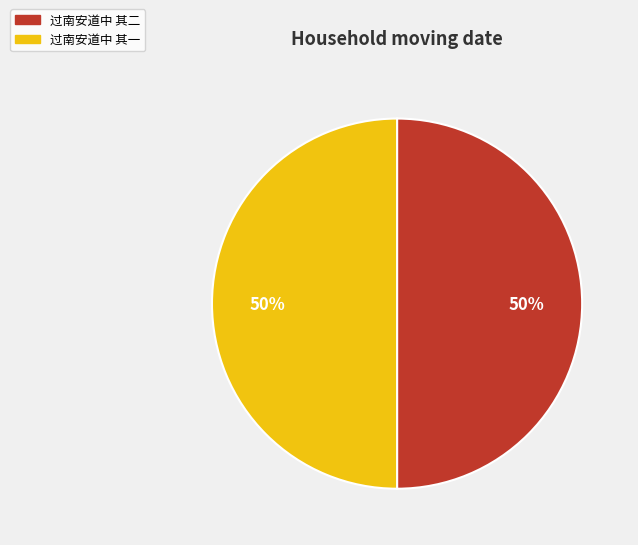

Do 过南安道中 其一 and 过南安道中 其二 together represent more than half of the pie?

Yes